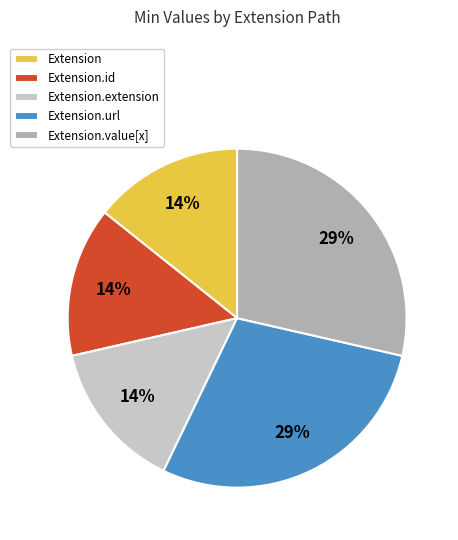

To the nearest percent, what is the difference between the Extension.extension and Extension slice percentages?

0%